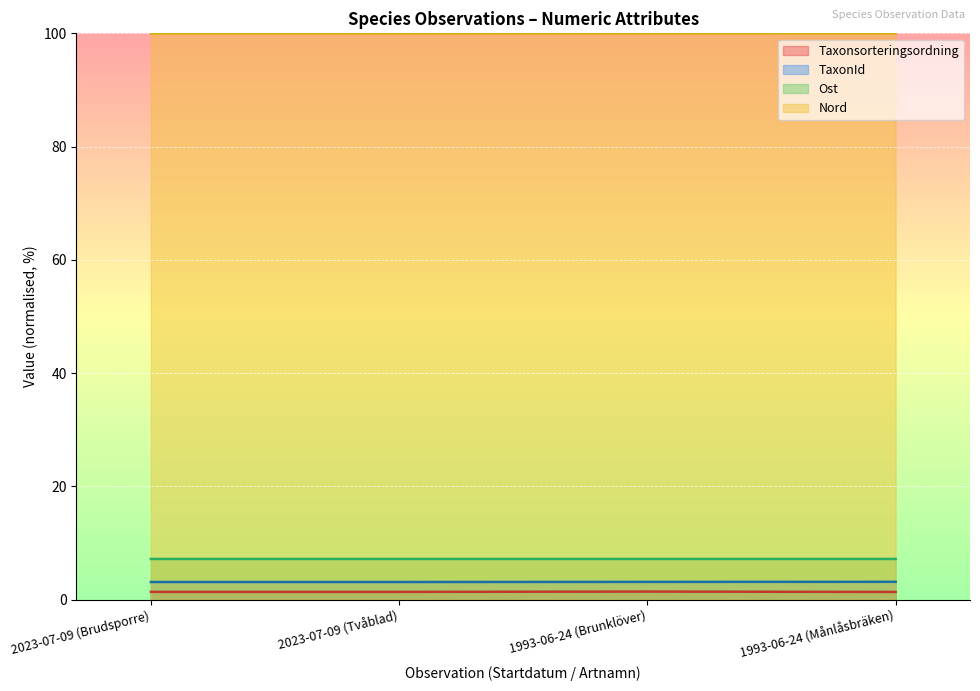

Reading left to right, list all the values displayed in this chart.

Taxonsorteringsordning: 2023-07-09 (Brudsporre)=1.4	2023-07-09 (Tvåblad)=1.4	1993-06-24 (Brunklöver)=1.4	1993-06-24 (Månlåsbräken)=1.4
TaxonId: 2023-07-09 (Brudsporre)=3.1	2023-07-09 (Tvåblad)=3.1	1993-06-24 (Brunklöver)=3.2	1993-06-24 (Månlåsbräken)=3.2
Ost: 2023-07-09 (Brudsporre)=7.2	2023-07-09 (Tvåblad)=7.2	1993-06-24 (Brunklöver)=7.2	1993-06-24 (Månlåsbräken)=7.2
Nord: 2023-07-09 (Brudsporre)=100.0	2023-07-09 (Tvåblad)=100.0	1993-06-24 (Brunklöver)=100.0	1993-06-24 (Månlåsbräken)=100.0